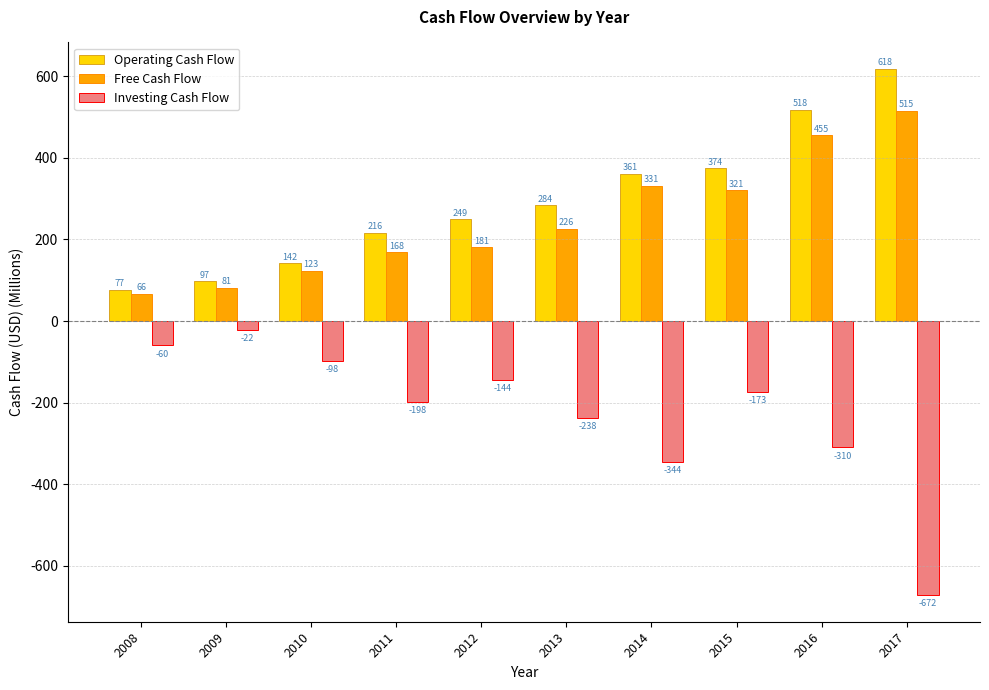

Rank the categories by Operating Cash Flow value from highest to lowest.

2017, 2016, 2015, 2014, 2013, 2012, 2011, 2010, 2009, 2008